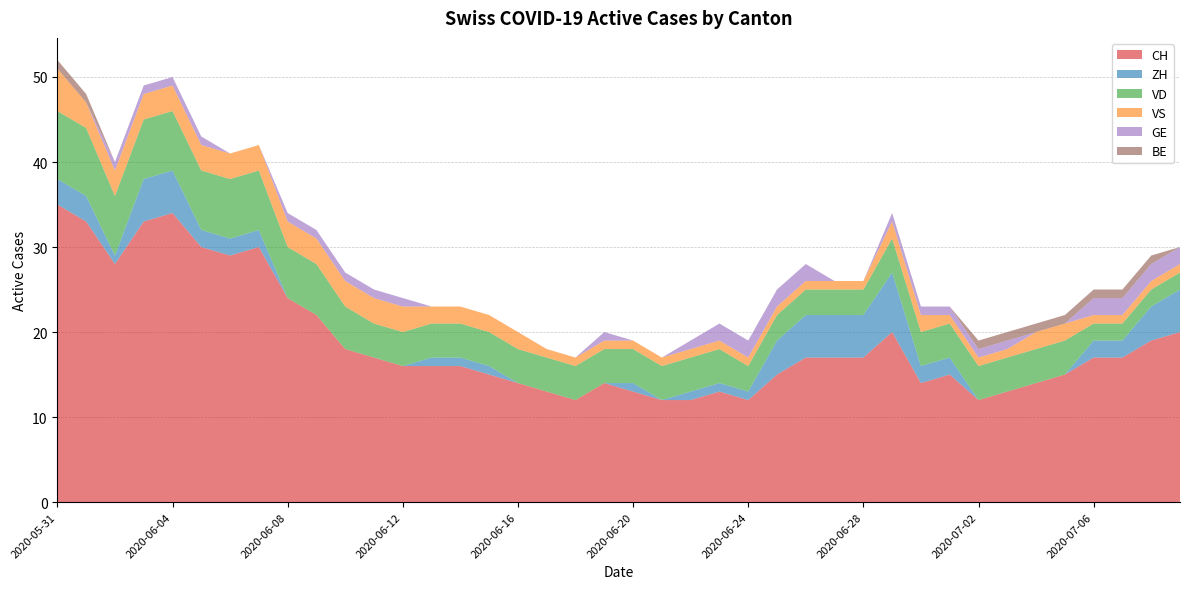

Reading left to right, list all the values displayed in this chart.

CH: 2020-05-31=35	2020-06-01=33	2020-06-02=28	2020-06-03=33	2020-06-04=34	2020-06-05=30	2020-06-06=29	2020-06-07=30	2020-06-08=24	2020-06-09=22	2020-06-10=18	2020-06-11=17	2020-06-12=16	2020-06-13=16	2020-06-14=16	2020-06-15=15	2020-06-16=14	2020-06-17=13	2020-06-18=12	2020-06-19=14	2020-06-20=13	2020-06-21=12	2020-06-22=12	2020-06-23=13	2020-06-24=12	2020-06-25=15	2020-06-26=17	2020-06-27=17	2020-06-28=17	2020-06-29=20	2020-06-30=14	2020-07-01=15	2020-07-02=12	2020-07-03=13	2020-07-04=14	2020-07-05=15	2020-07-06=17	2020-07-07=17	2020-07-08=19	2020-07-09=20
ZH: 2020-05-31=3	2020-06-01=3	2020-06-02=1	2020-06-03=5	2020-06-04=5	2020-06-05=2	2020-06-06=2	2020-06-07=2	2020-06-08=0	2020-06-09=0	2020-06-10=0	2020-06-11=0	2020-06-12=0	2020-06-13=1	2020-06-14=1	2020-06-15=1	2020-06-16=0	2020-06-17=0	2020-06-18=0	2020-06-19=0	2020-06-20=1	2020-06-21=0	2020-06-22=1	2020-06-23=1	2020-06-24=1	2020-06-25=4	2020-06-26=5	2020-06-27=5	2020-06-28=5	2020-06-29=7	2020-06-30=2	2020-07-01=2	2020-07-02=0	2020-07-03=0	2020-07-04=0	2020-07-05=0	2020-07-06=2	2020-07-07=2	2020-07-08=4	2020-07-09=5
VD: 2020-05-31=8	2020-06-01=8	2020-06-02=7	2020-06-03=7	2020-06-04=7	2020-06-05=7	2020-06-06=7	2020-06-07=7	2020-06-08=6	2020-06-09=6	2020-06-10=5	2020-06-11=4	2020-06-12=4	2020-06-13=4	2020-06-14=4	2020-06-15=4	2020-06-16=4	2020-06-17=4	2020-06-18=4	2020-06-19=4	2020-06-20=4	2020-06-21=4	2020-06-22=4	2020-06-23=4	2020-06-24=3	2020-06-25=3	2020-06-26=3	2020-06-27=3	2020-06-28=3	2020-06-29=4	2020-06-30=4	2020-07-01=4	2020-07-02=4	2020-07-03=4	2020-07-04=4	2020-07-05=4	2020-07-06=2	2020-07-07=2	2020-07-08=2	2020-07-09=2
VS: 2020-05-31=5	2020-06-01=3	2020-06-02=3	2020-06-03=3	2020-06-04=3	2020-06-05=3	2020-06-06=3	2020-06-07=3	2020-06-08=3	2020-06-09=3	2020-06-10=3	2020-06-11=3	2020-06-12=3	2020-06-13=2	2020-06-14=2	2020-06-15=2	2020-06-16=2	2020-06-17=1	2020-06-18=1	2020-06-19=1	2020-06-20=1	2020-06-21=1	2020-06-22=1	2020-06-23=1	2020-06-24=1	2020-06-25=1	2020-06-26=1	2020-06-27=1	2020-06-28=1	2020-06-29=2	2020-06-30=2	2020-07-01=1	2020-07-02=1	2020-07-03=1	2020-07-04=2	2020-07-05=2	2020-07-06=1	2020-07-07=1	2020-07-08=1	2020-07-09=1
GE: 2020-05-31=0	2020-06-01=0	2020-06-02=1	2020-06-03=1	2020-06-04=1	2020-06-05=1	2020-06-06=0	2020-06-07=0	2020-06-08=1	2020-06-09=1	2020-06-10=1	2020-06-11=1	2020-06-12=1	2020-06-13=0	2020-06-14=0	2020-06-15=0	2020-06-16=0	2020-06-17=0	2020-06-18=0	2020-06-19=1	2020-06-20=0	2020-06-21=0	2020-06-22=1	2020-06-23=2	2020-06-24=2	2020-06-25=2	2020-06-26=2	2020-06-27=0	2020-06-28=0	2020-06-29=1	2020-06-30=1	2020-07-01=1	2020-07-02=1	2020-07-03=1	2020-07-04=0	2020-07-05=0	2020-07-06=2	2020-07-07=2	2020-07-08=2	2020-07-09=2
BE: 2020-05-31=1	2020-06-01=1	2020-06-02=0	2020-06-03=0	2020-06-04=0	2020-06-05=0	2020-06-06=0	2020-06-07=0	2020-06-08=0	2020-06-09=0	2020-06-10=0	2020-06-11=0	2020-06-12=0	2020-06-13=0	2020-06-14=0	2020-06-15=0	2020-06-16=0	2020-06-17=0	2020-06-18=0	2020-06-19=0	2020-06-20=0	2020-06-21=0	2020-06-22=0	2020-06-23=0	2020-06-24=0	2020-06-25=0	2020-06-26=0	2020-06-27=0	2020-06-28=0	2020-06-29=0	2020-06-30=0	2020-07-01=0	2020-07-02=1	2020-07-03=1	2020-07-04=1	2020-07-05=1	2020-07-06=1	2020-07-07=1	2020-07-08=1	2020-07-09=0